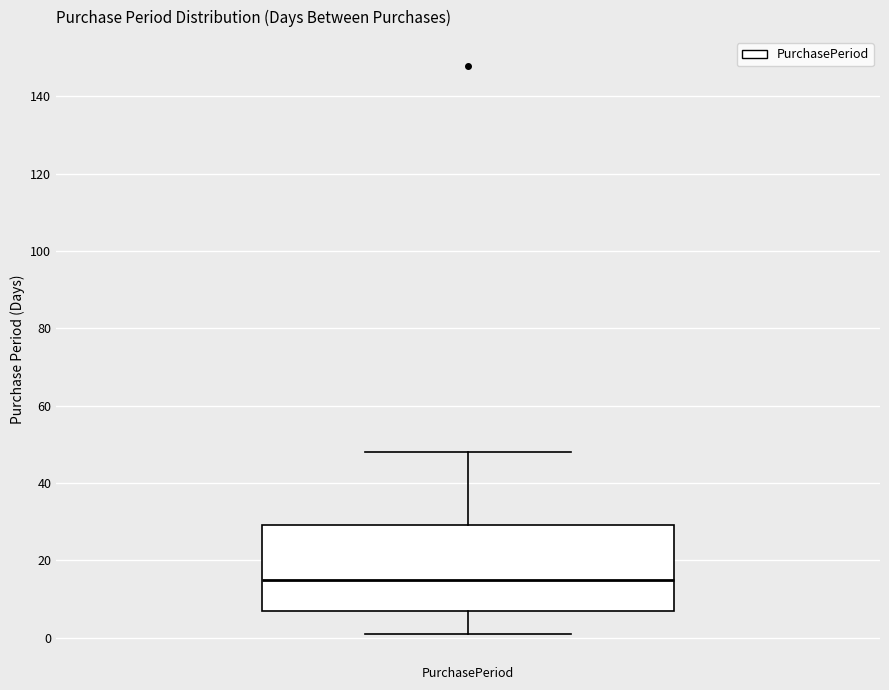

Where does the median line of the box for PurchasePeriod sit on the y-axis? The values are not printed on the chart, so give them approximately, as read against the axis.

16